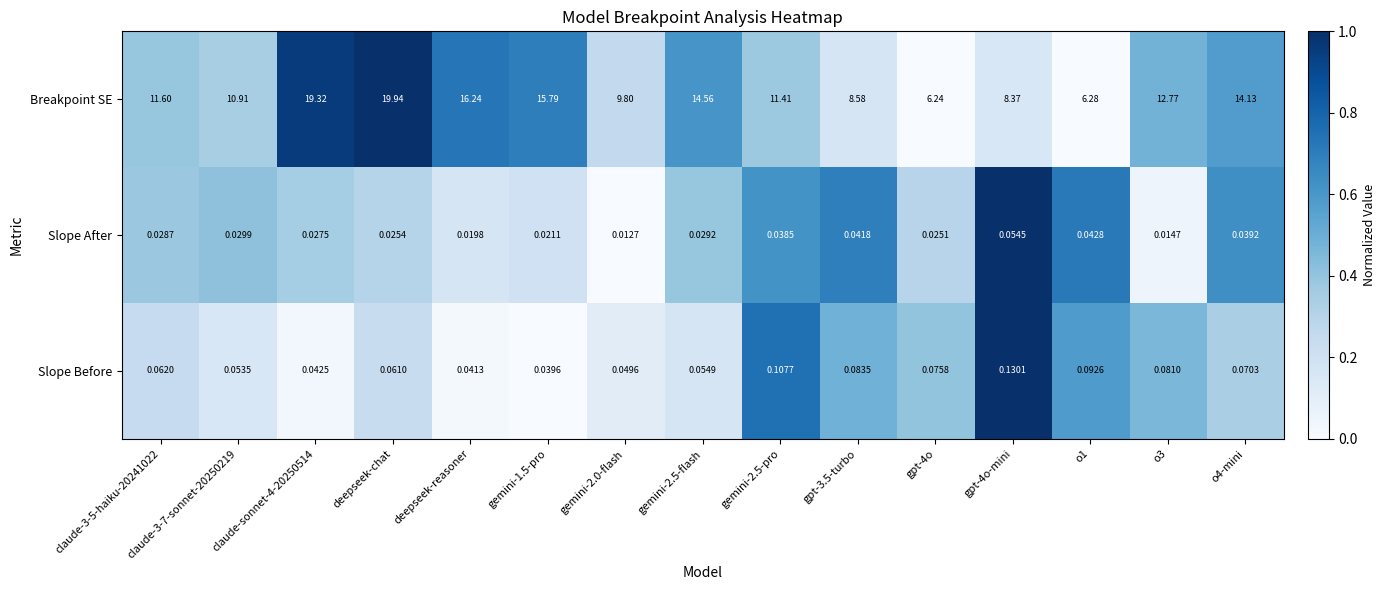

At claude-3-5-haiku-20241022, list the series in order from largest to smallest.

Breakpoint SE, Slope Before, Slope After